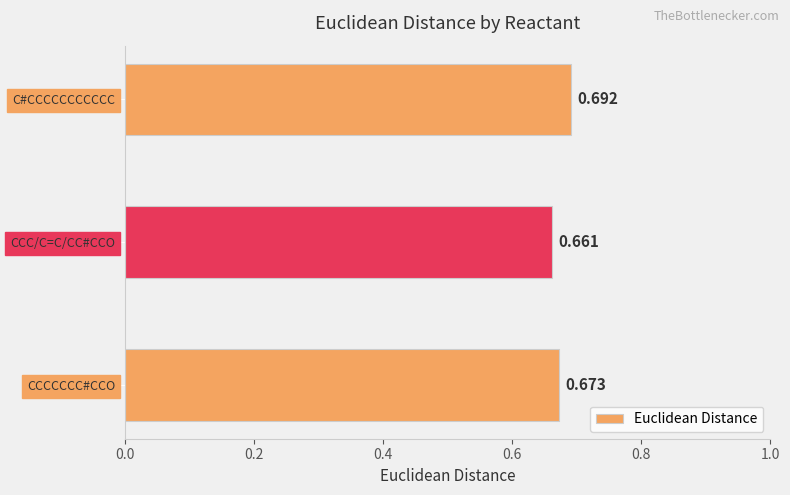

What is the label of the 2nd bar from the top?

CCC/C=C/CC#CCO